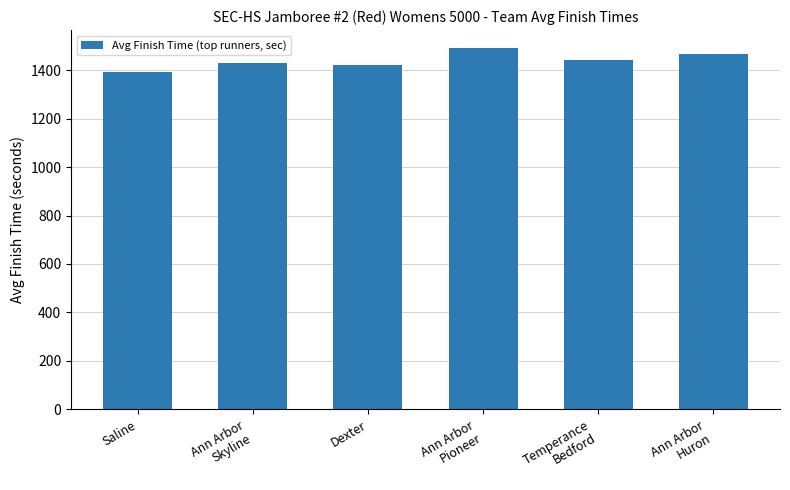

What is the minimum value shown in the chart?

1393.0